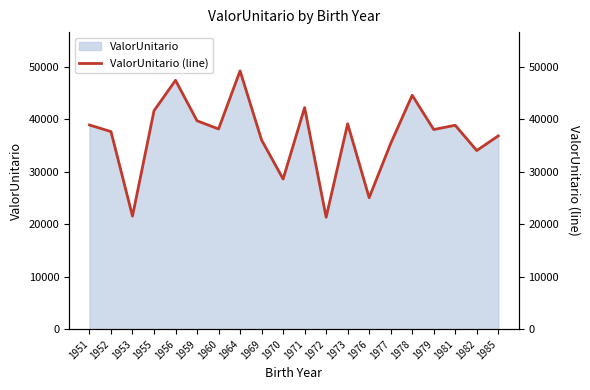

At which category does the chart reach its peak across all series?

1964